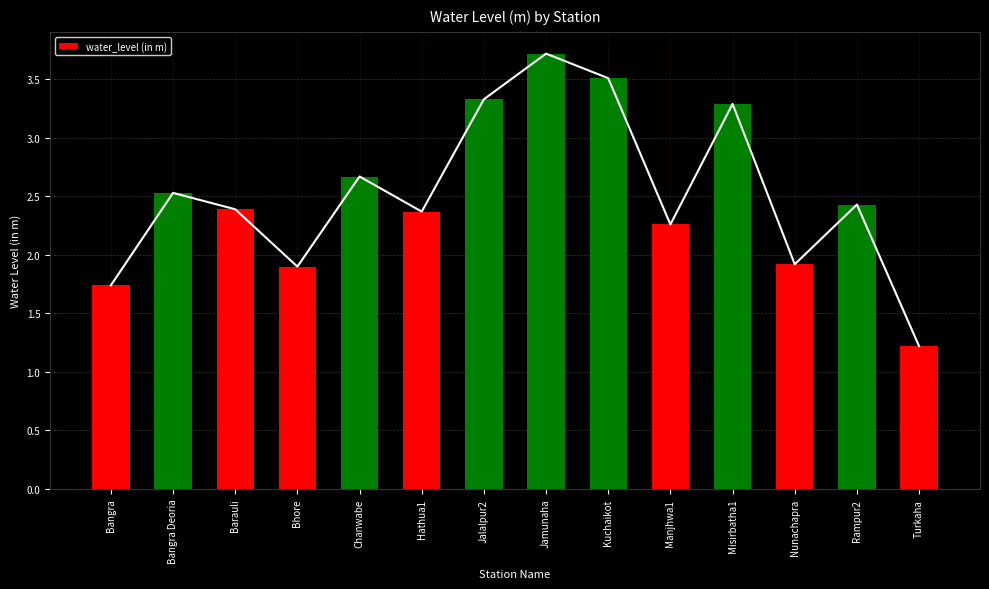

Approximately how many times larger is the value at Chanwabe compared to Manjhwa1?

1.2